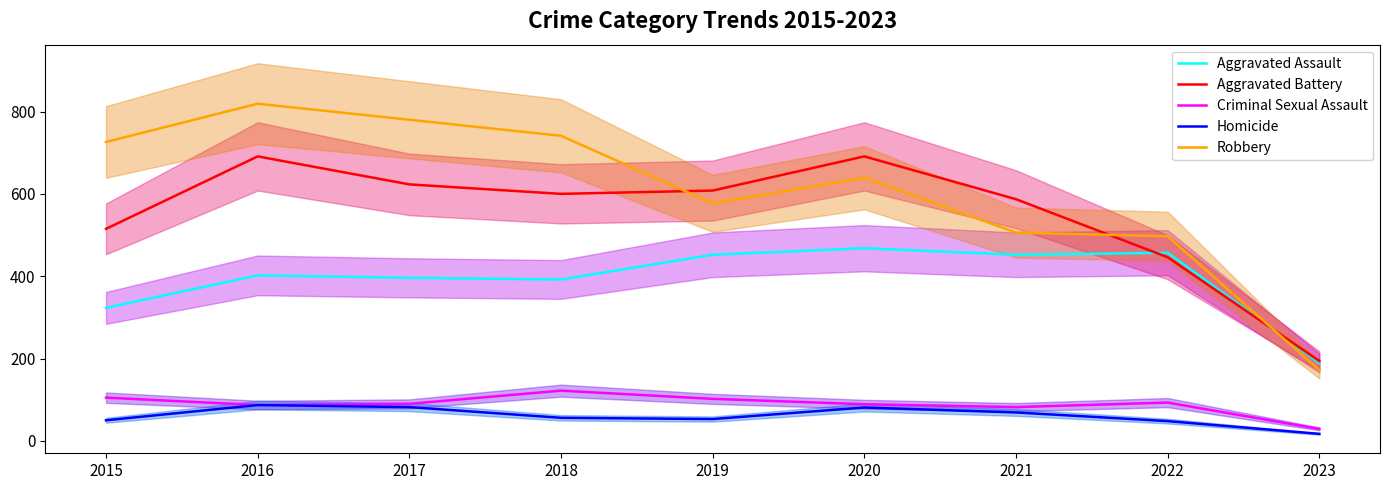

Is it true that Aggravated Assault equals 323 at 2015?

True